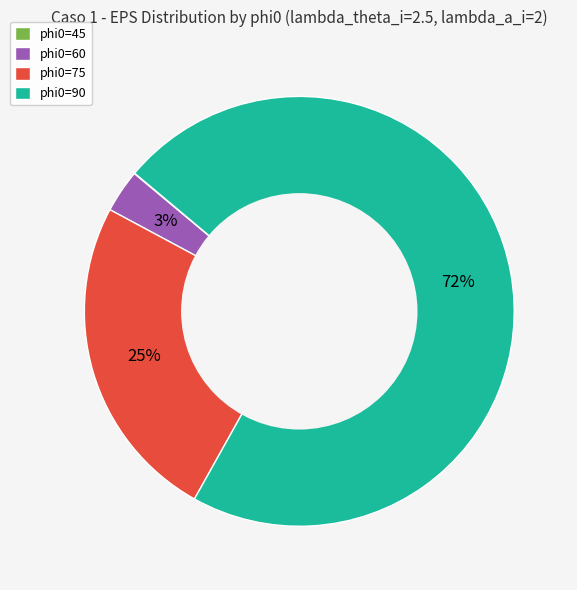

Is it true that phi0=90 is 72% of the pie?

True